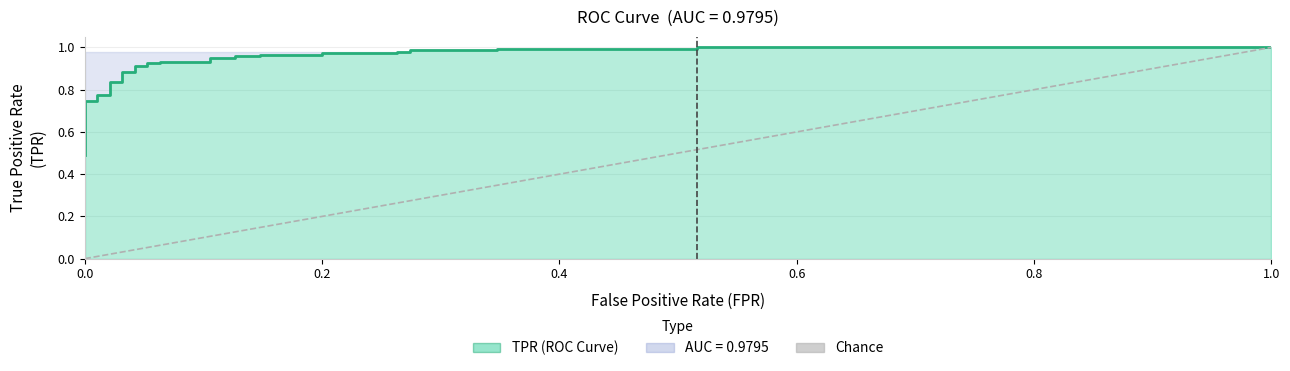

Reading left to right, transcribe all the data shown in this chart.

0.5	0.5	0.5	0.6	0.6	0.6	0.6	0.7	0.7	0.8	0.8	0.8	0.8	0.9	0.9	0.9	0.9	0.9	0.9	0.9	0.9	1.0	1.0	1.0	1.0	1.0	1.0	1.0	1.0	1.0	1.0	1.0	1.0	1.0	1.0	1.0	1.0